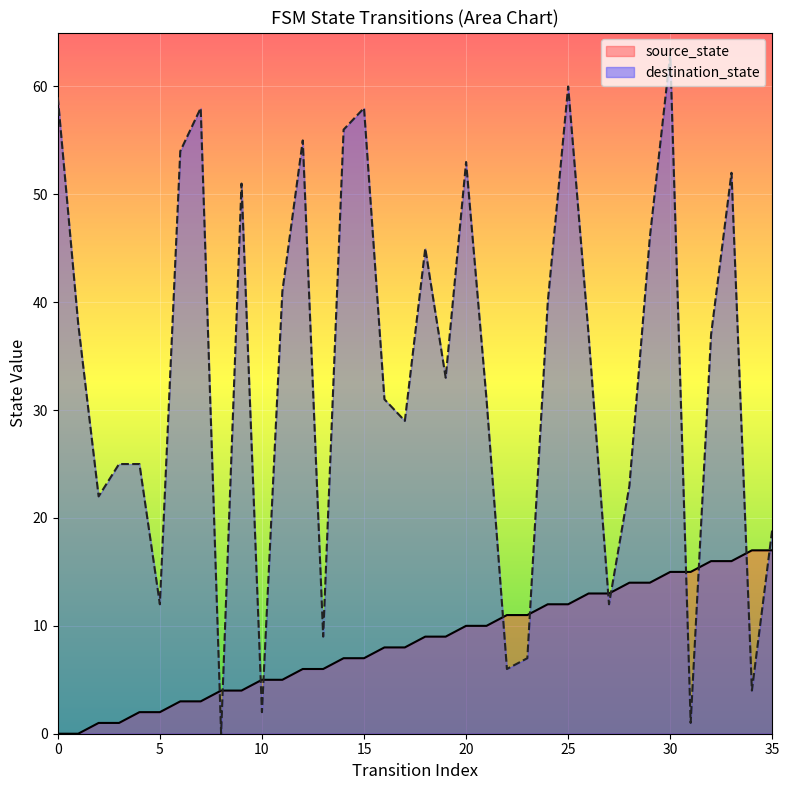

List the series in order of their overall mean, lowest first.

source_state, destination_state